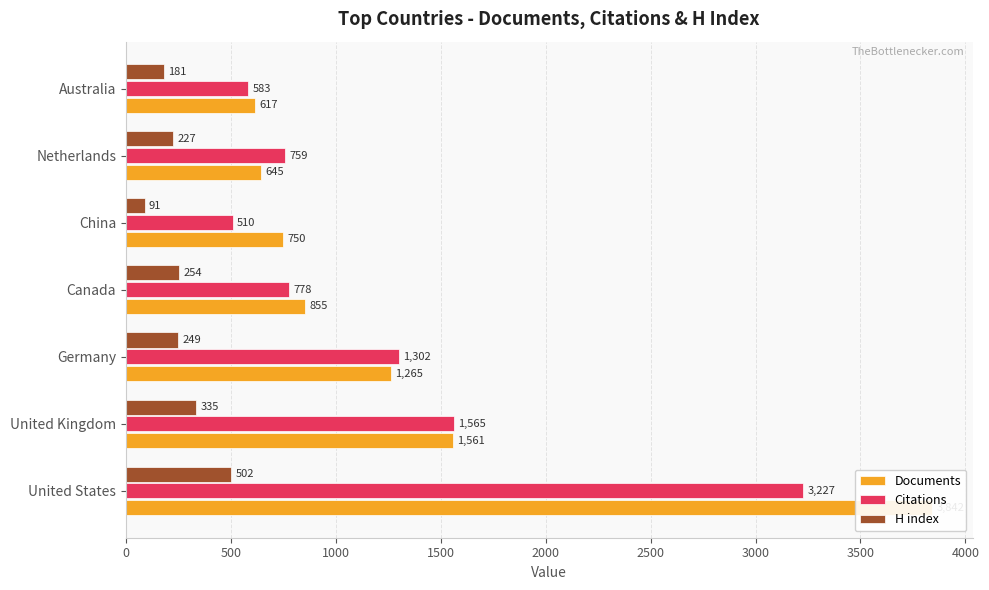

Are the bars horizontal?

Yes